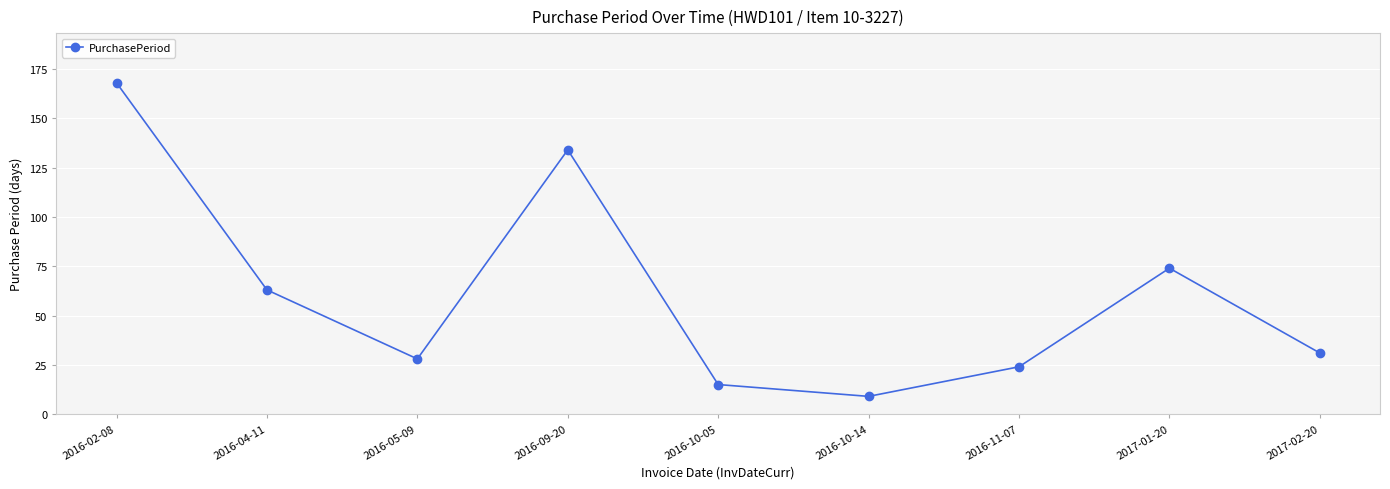

How many interior local peaks (higher than both neighbors) does the data have?

2